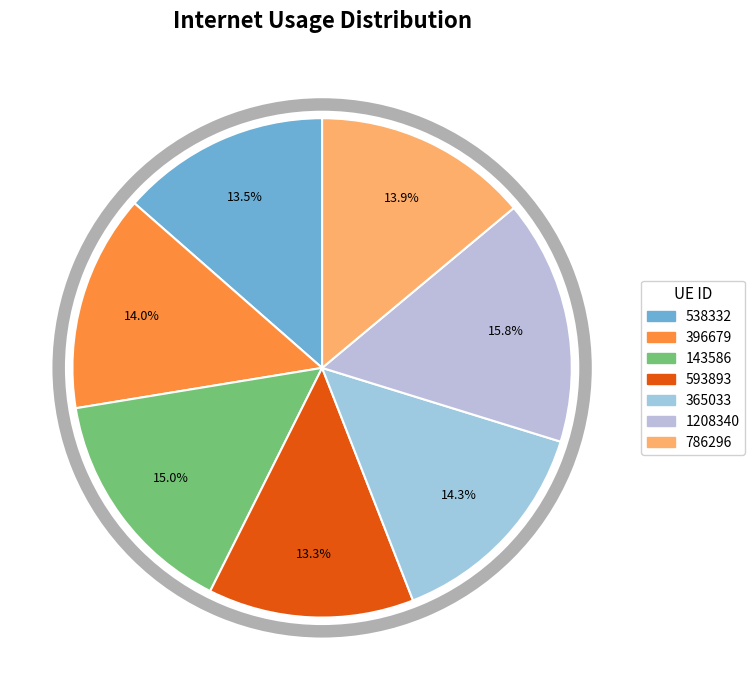

Is there a majority slice in this chart?

No